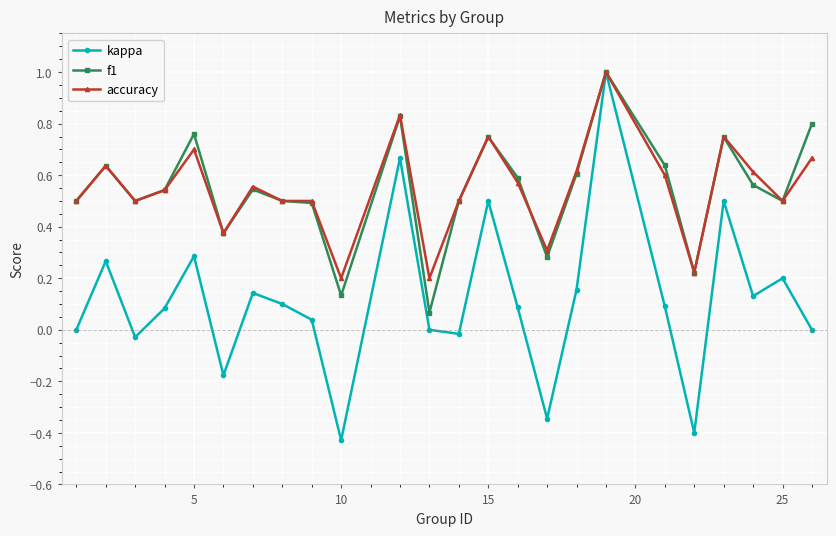

What is the maximum value shown in the chart?

1.0